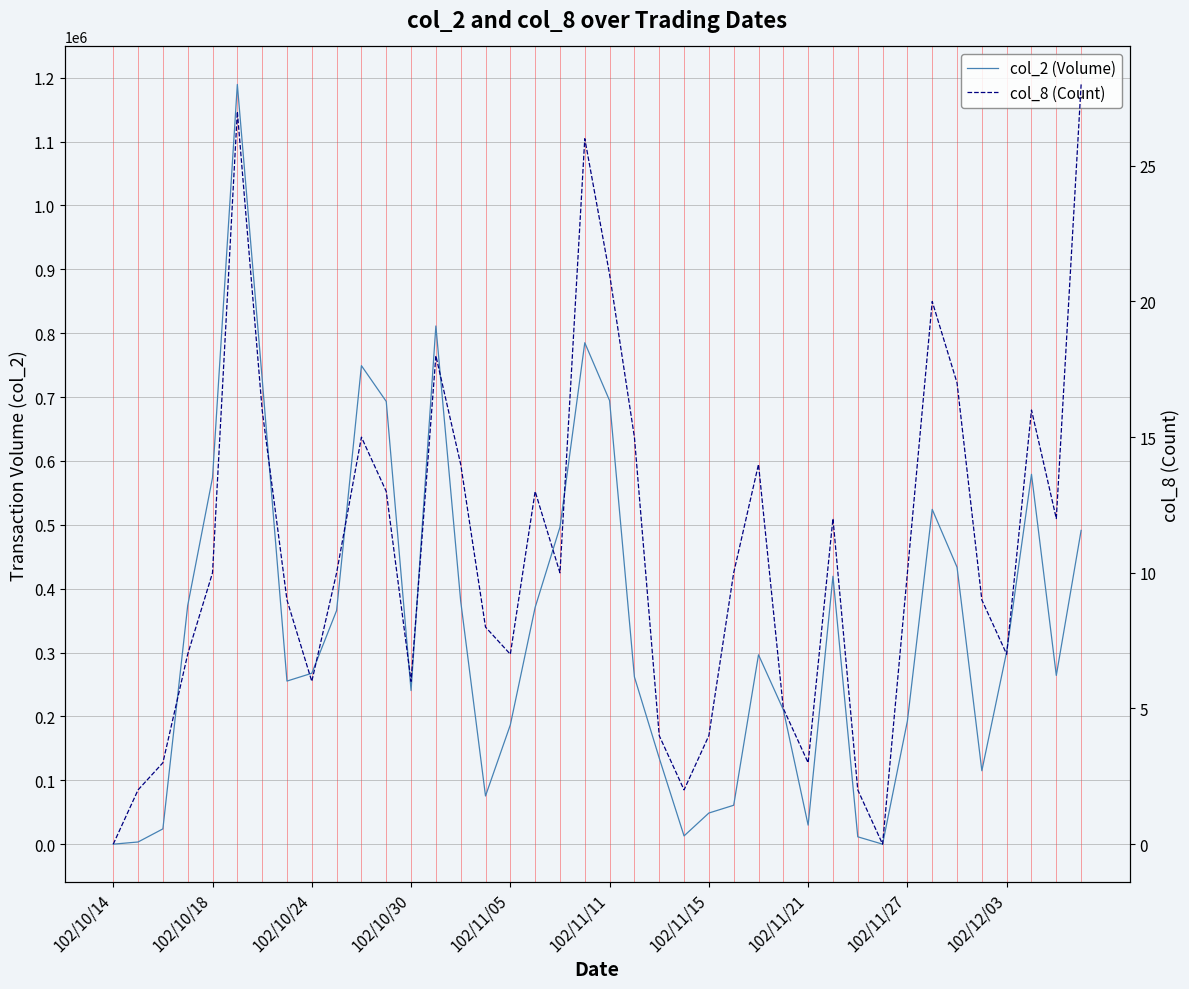

Between 17 and 102/11/27, which is larger?

17